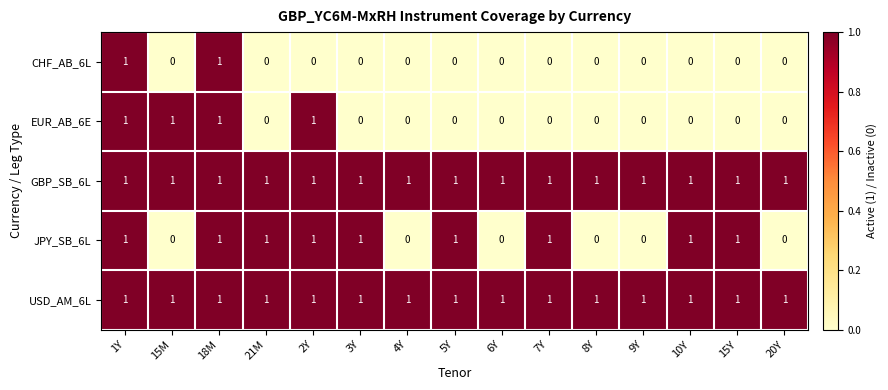

The USD_AM_6L series shows 1 at 2Y. True or false?

True